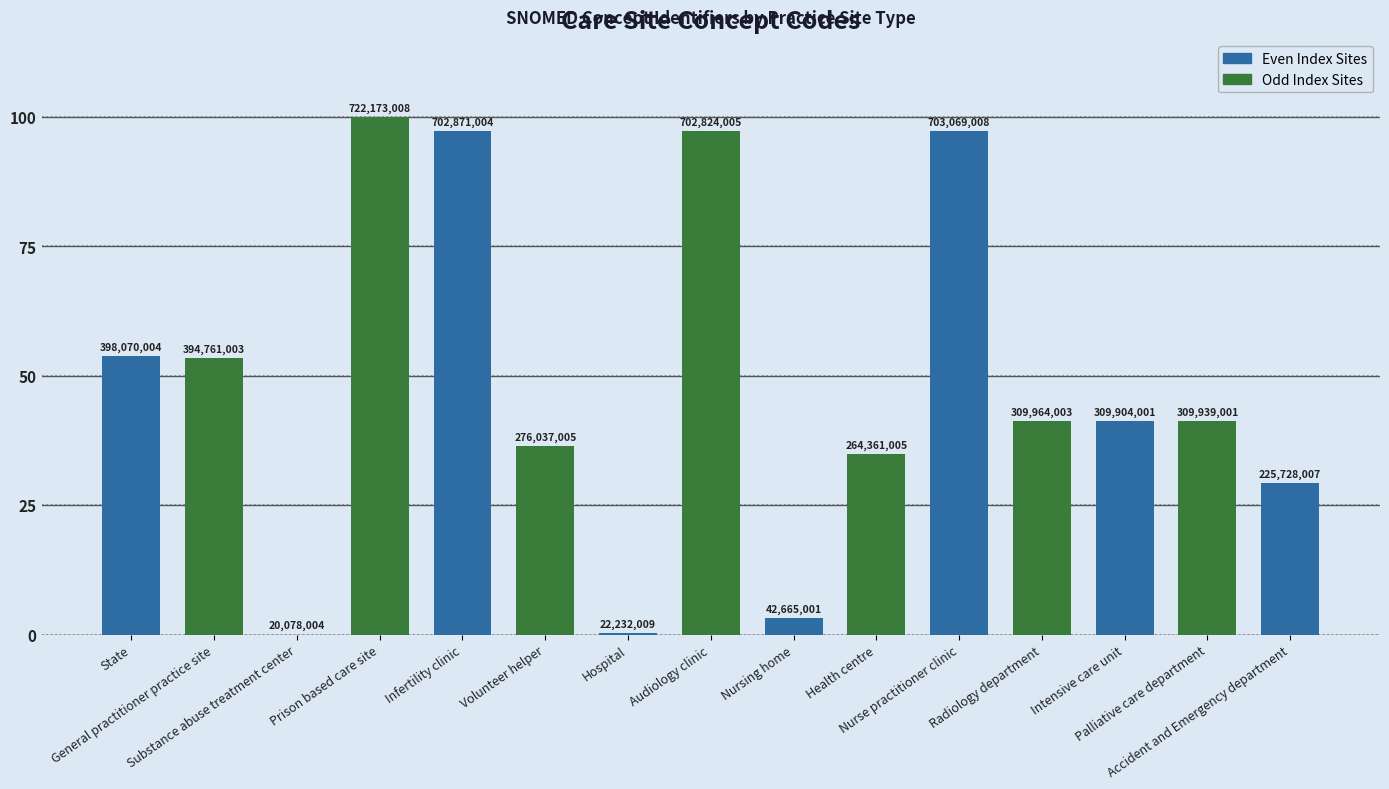

Reading left to right, extract all data points from this chart.

53.8	53.4	0.0	100.0	97.3	36.5	0.3	97.2	3.2	34.8	97.3	41.3	41.3	41.3	29.3